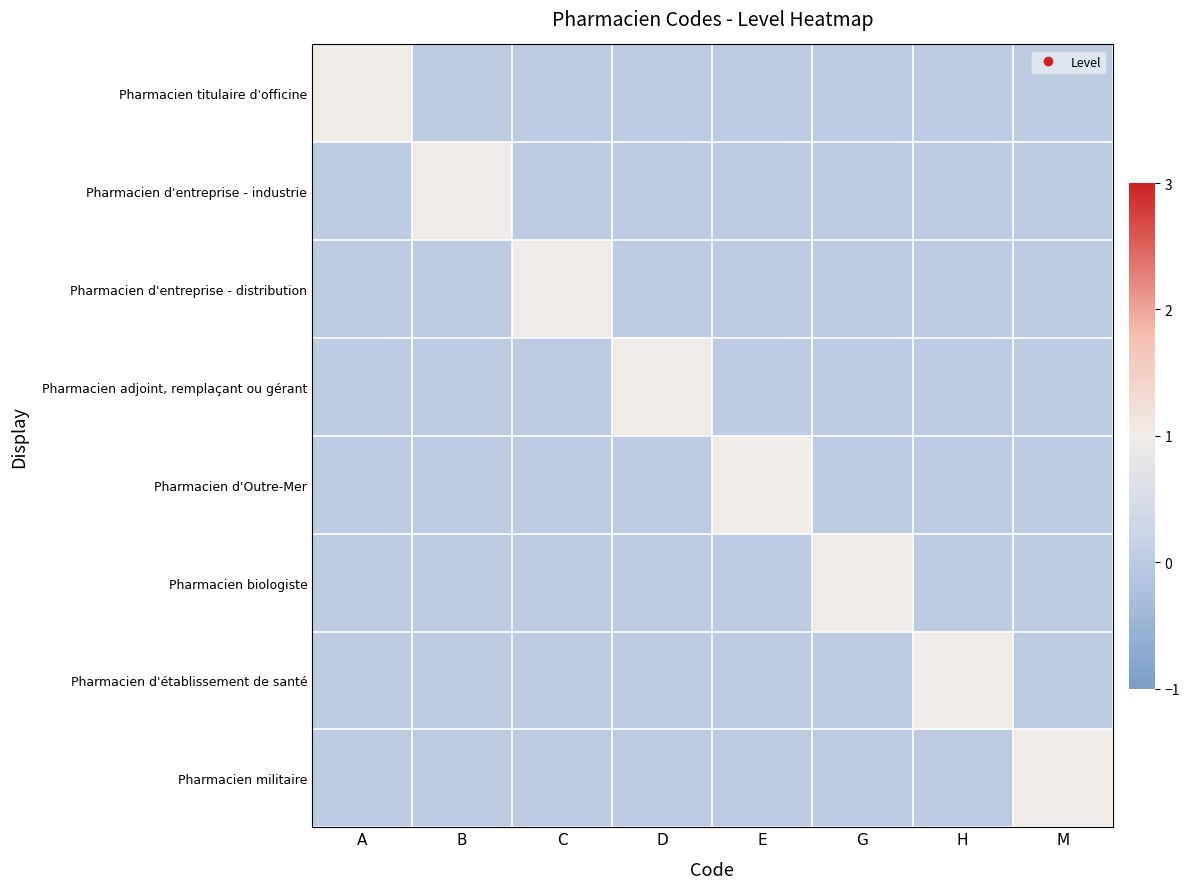

Between B and E, which is larger?

B